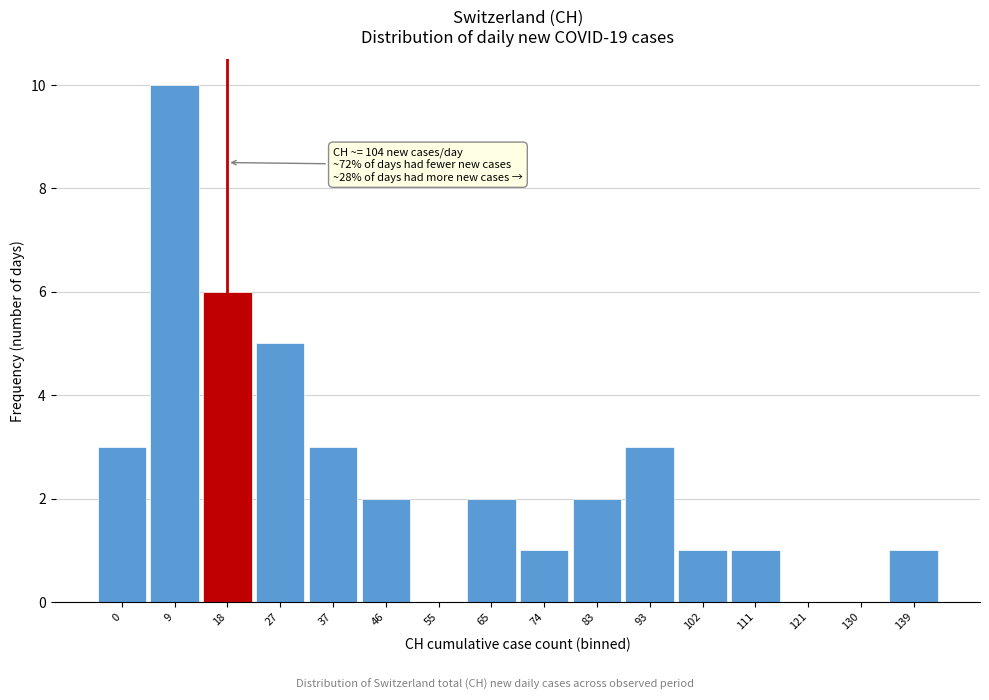

Reading left to right, extract all data points from this chart.

0=3	9=10	18=6	27=5	37=3	46=2	55=0	65=2	74=1	83=2	93=3	102=1	111=1	121=0	130=0	139=1